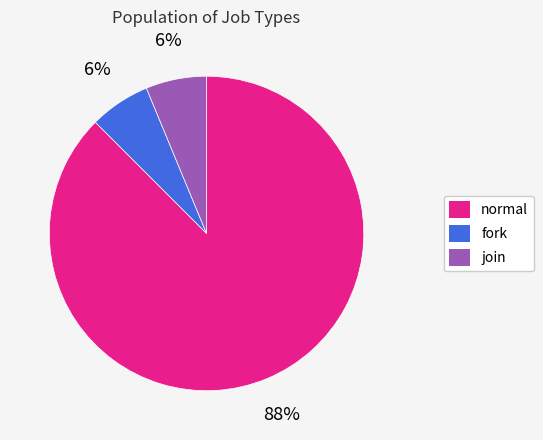

Between fork and normal, which is larger?

normal